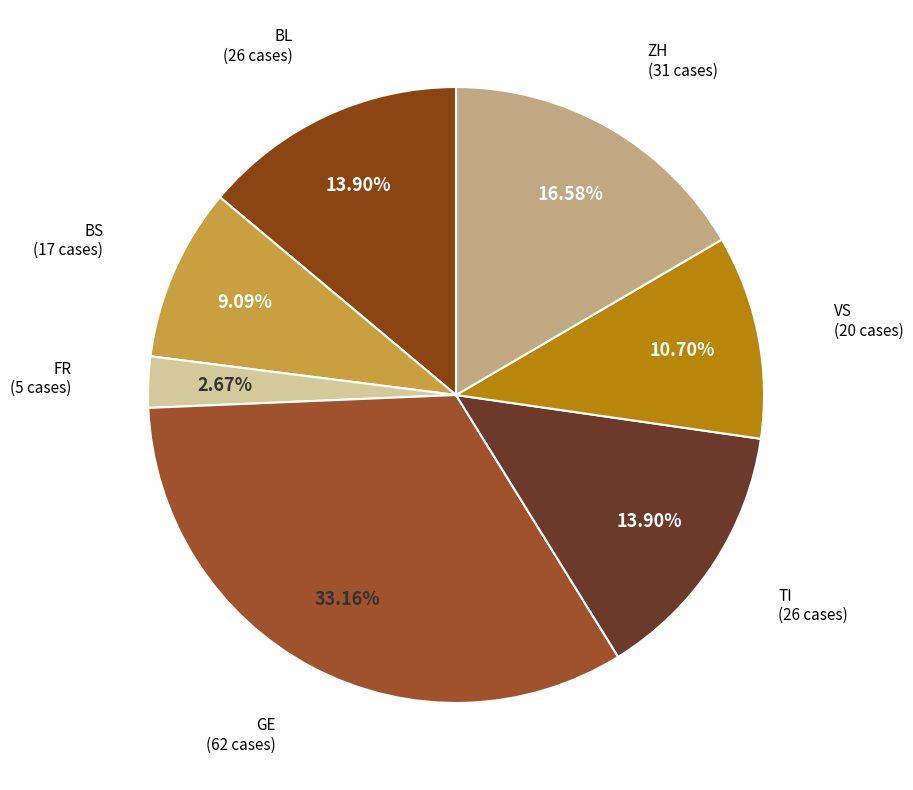

To the nearest percent, what is the average slice percentage?

14%